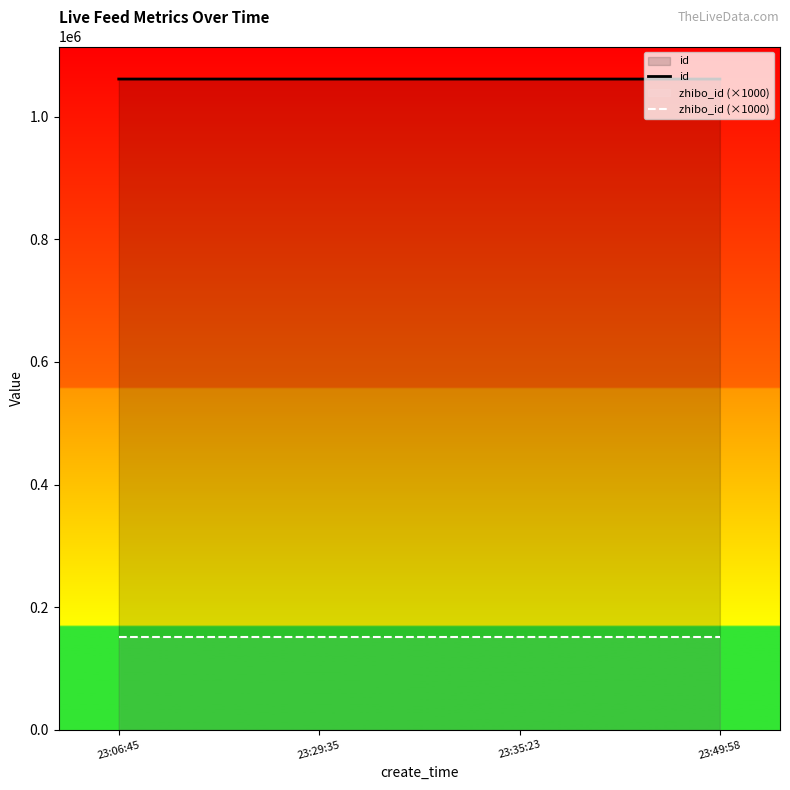

List the series in order of their overall mean, lowest first.

zhibo_id (×1000), id